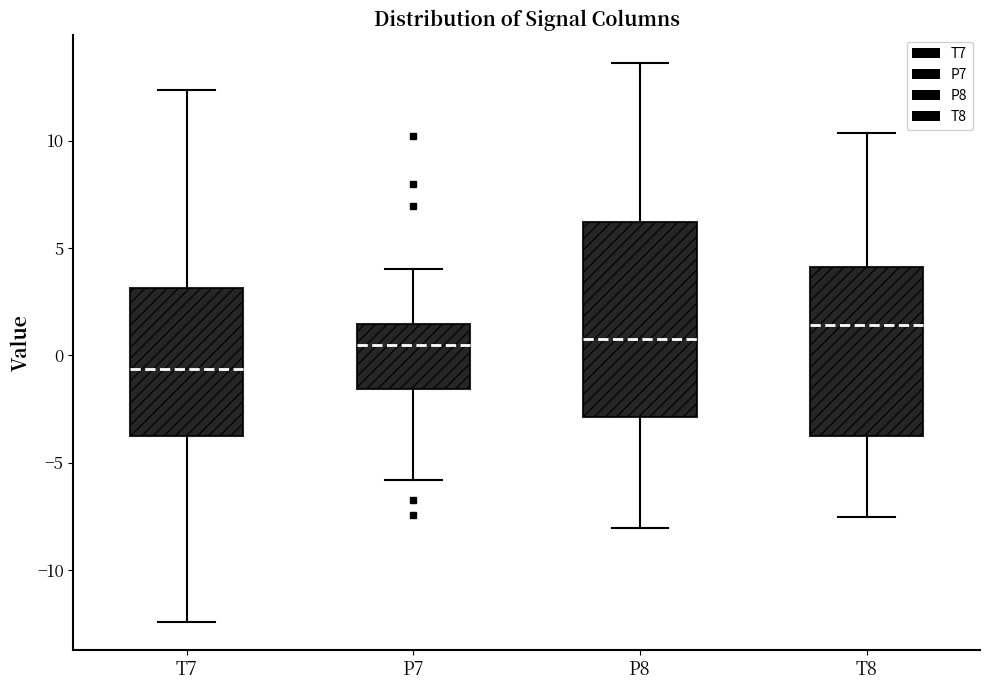

Which box has the highest median line?

T8